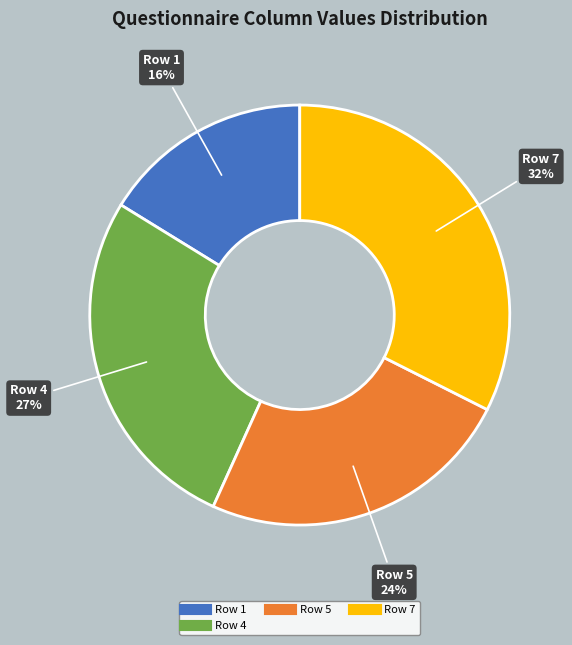

To the nearest percent, what is the average slice percentage?

25%